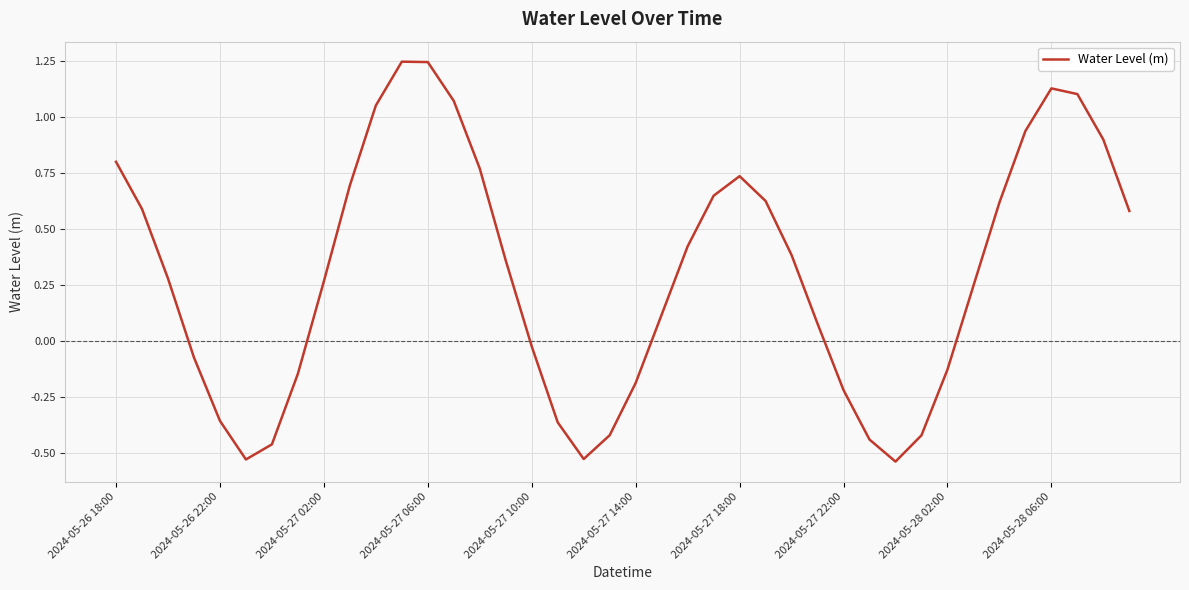

Reading left to right, extract all data points from this chart.

0.8	0.6	0.3	-0.1	-0.4	-0.5	-0.5	-0.1	0.3	0.7	1.0	1.2	1.2	1.1	0.8	0.4	-0.0	-0.4	-0.5	-0.4	-0.2	0.1	0.4	0.6	0.7	0.6	0.4	0.1	-0.2	-0.4	-0.5	-0.4	-0.1	0.2	0.6	0.9	1.1	1.1	0.9	0.6